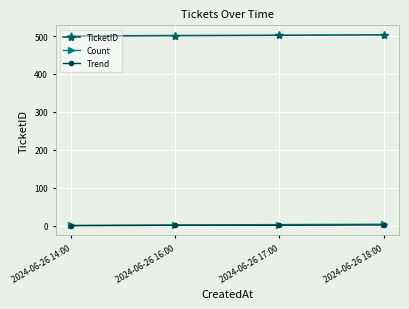

Is the value of Trend at 2024-06-26 18:00 greater than the value of TicketID at 2024-06-26 17:00?

No